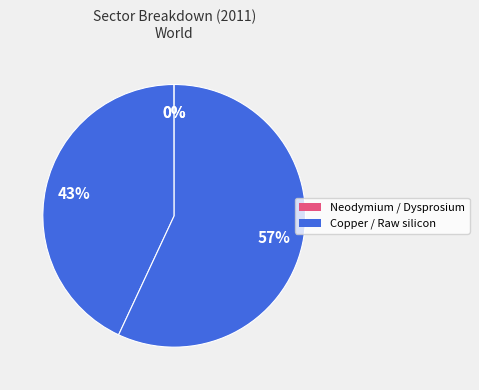

Which slice is the largest?

Raw silicon